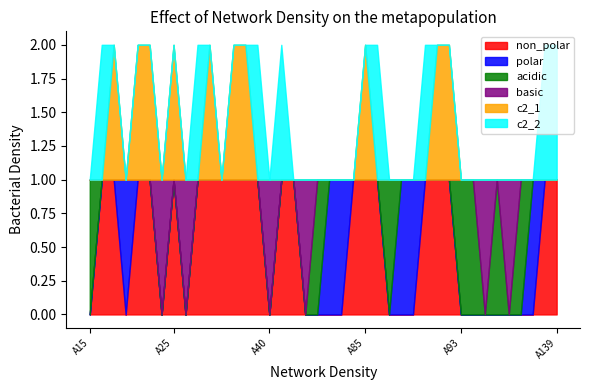

Count the c2_1 values in the range 0 to 1.

40